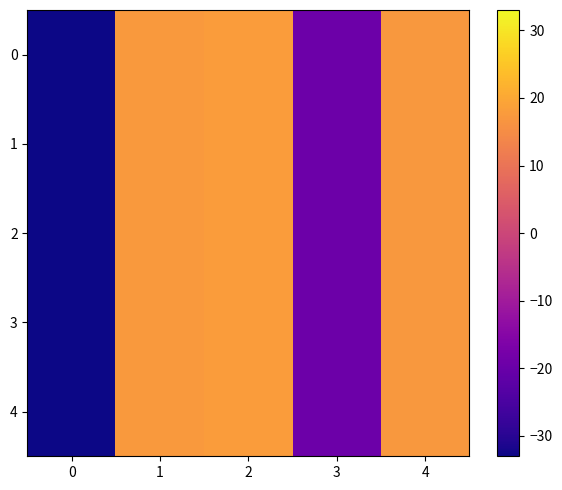

Reading right to left, what are all the values shown in this chart?

0: 4=17.2	3=-19.5	2=17.8	1=17.5	0=-33.0
1: 4=17.2	3=-19.5	2=17.8	1=17.5	0=-33.0
2: 4=17.2	3=-19.5	2=17.8	1=17.5	0=-33.0
3: 4=17.2	3=-19.5	2=17.8	1=17.5	0=-33.0
4: 4=17.2	3=-19.5	2=17.8	1=17.5	0=-33.0